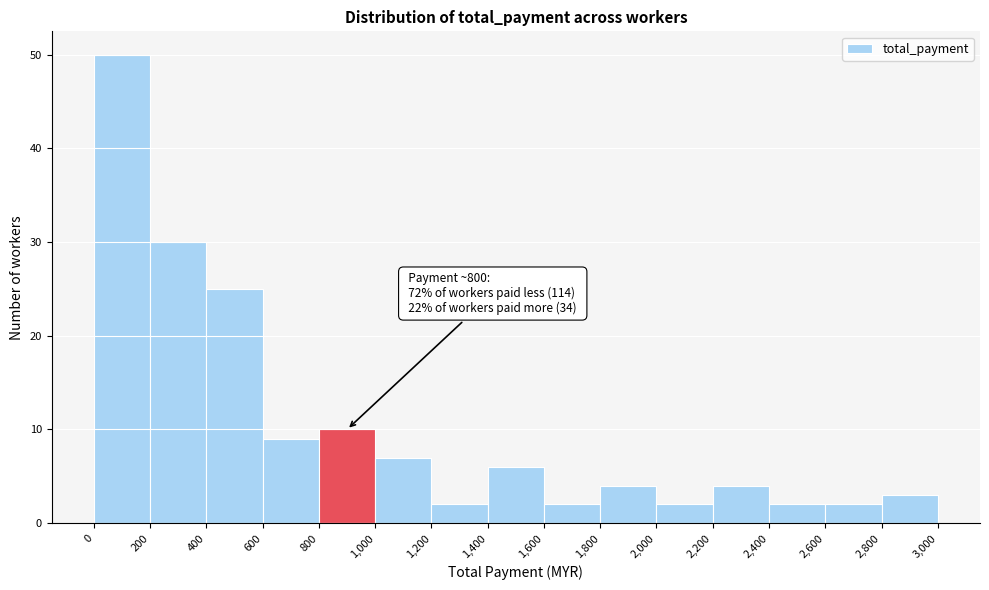

Which range on the x-axis has the tallest bar?

0 to 200